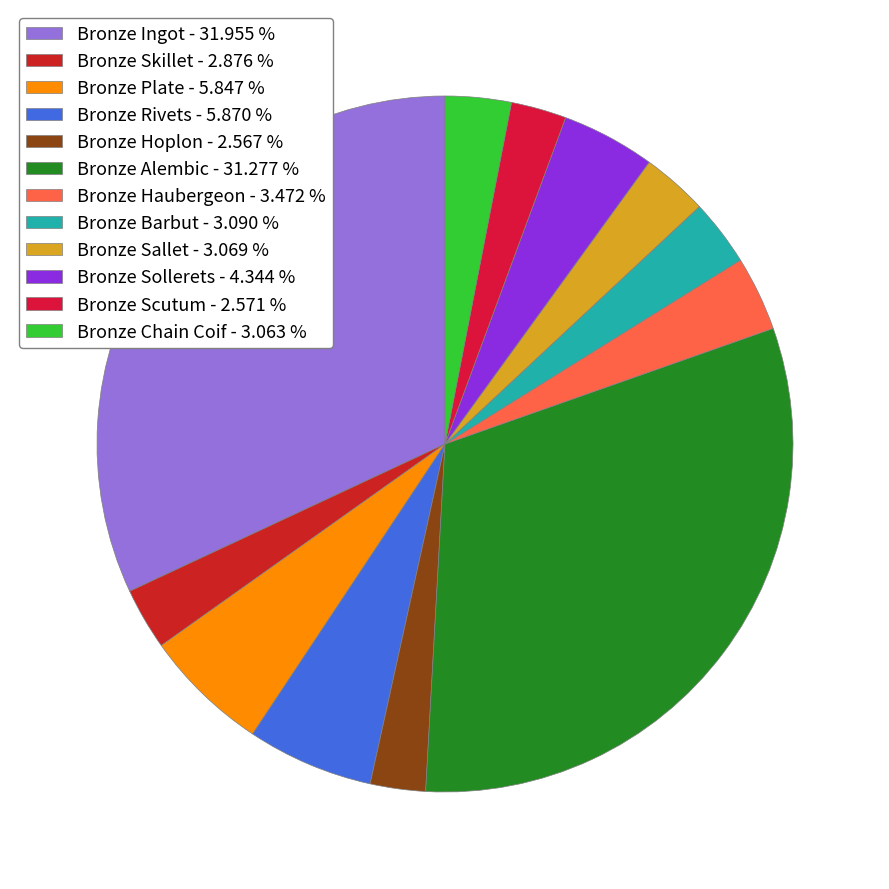

How much of the chart is everything except Bronze Sallet?

96.9%